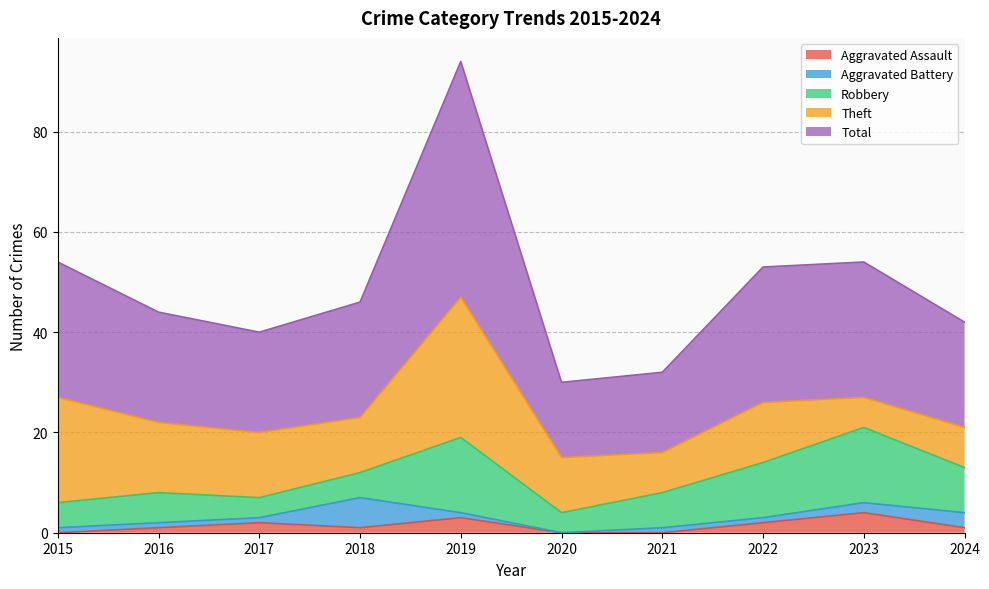

What is the difference between the highest and lowest values at 2017?

19